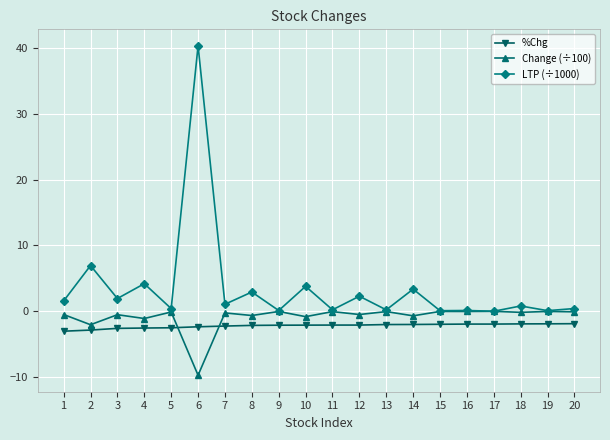

What is the difference between the Change (÷100) values at 1 and 19?

0.5